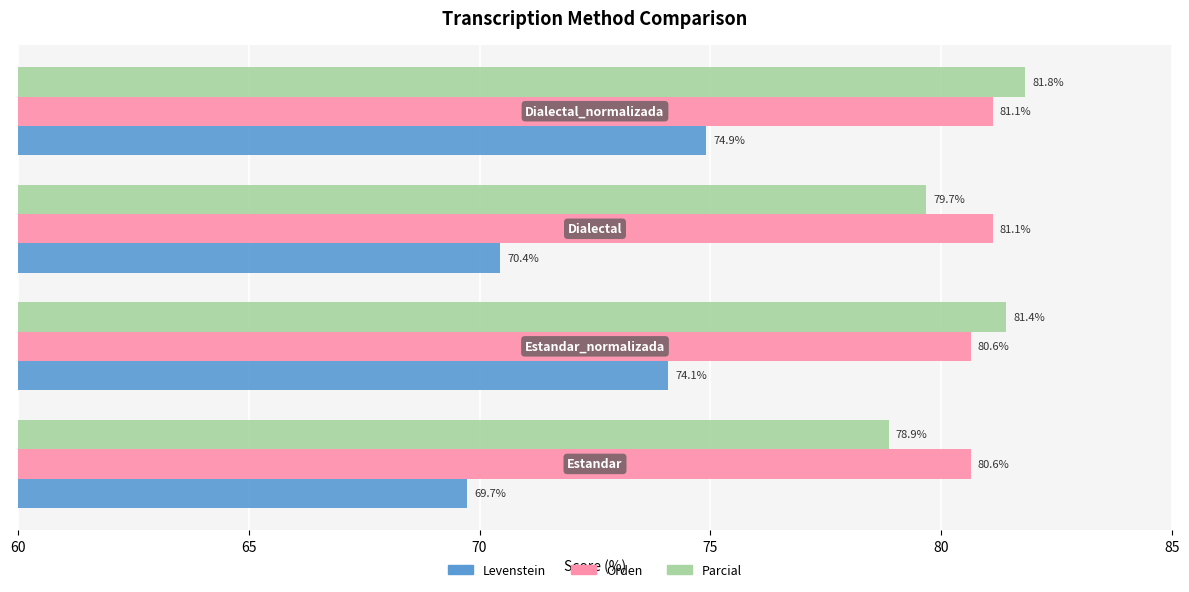

Which series has the largest range (max minus min)?

Levenstein